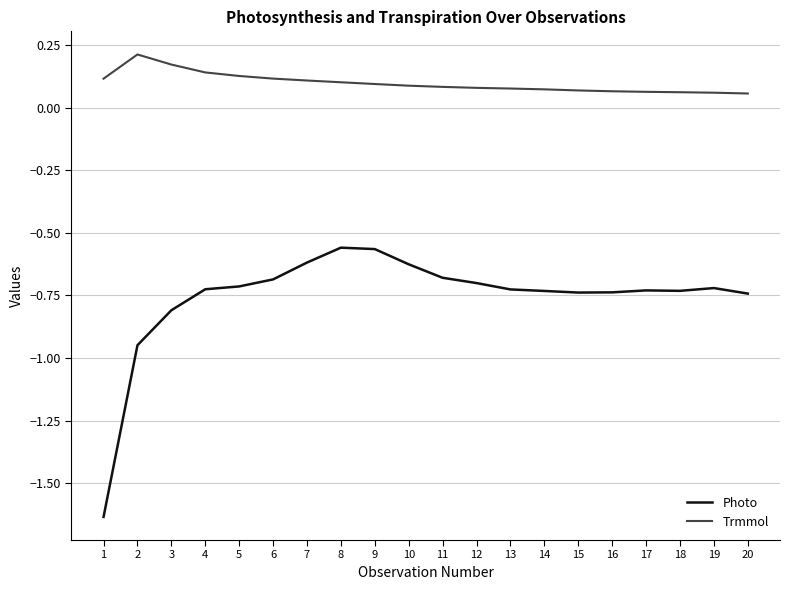

List the series in order of their overall mean, lowest first.

Photo, Trmmol